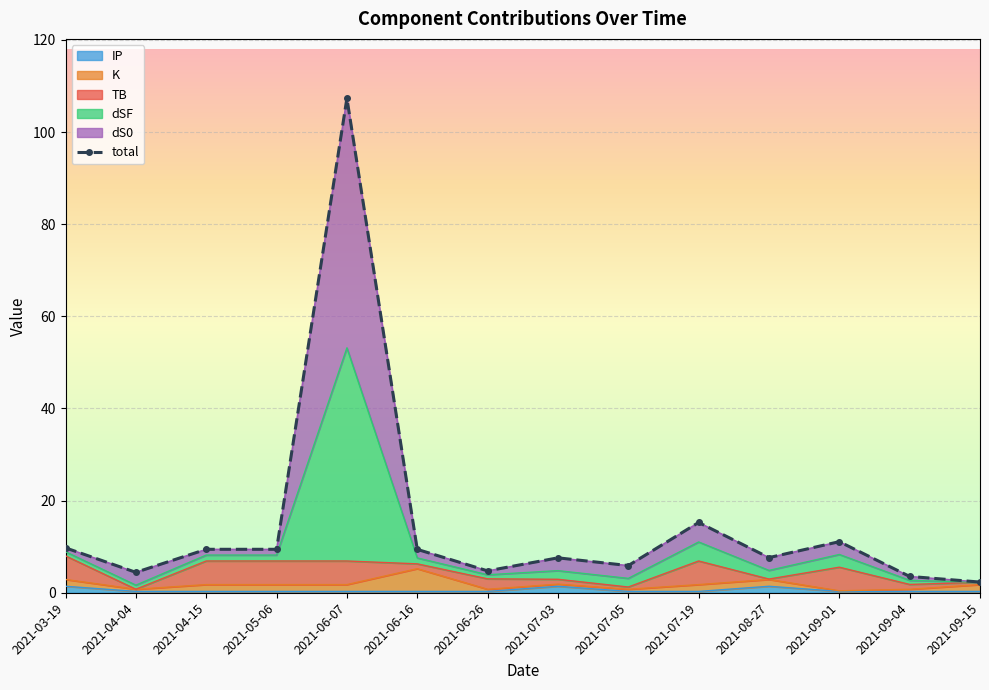

At which category does the chart reach its minimum across all series?

2021-09-15